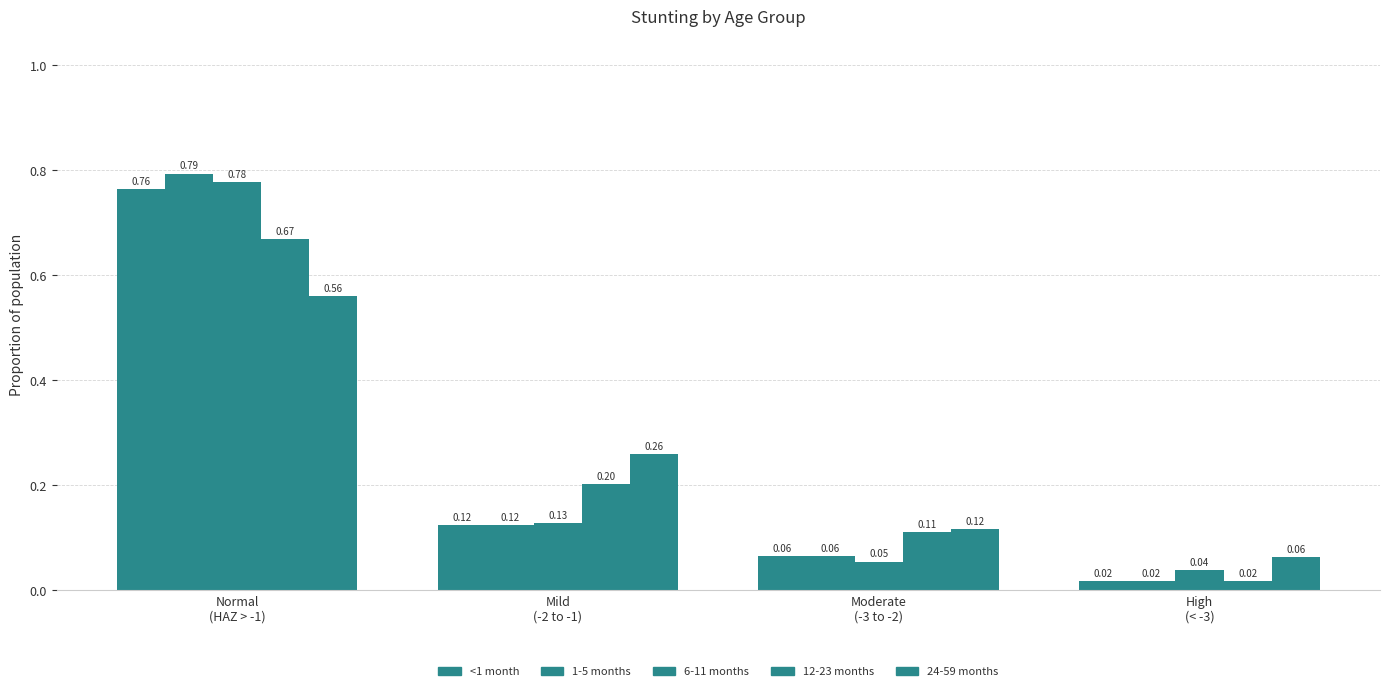

Count the number of categories in the chart.

4